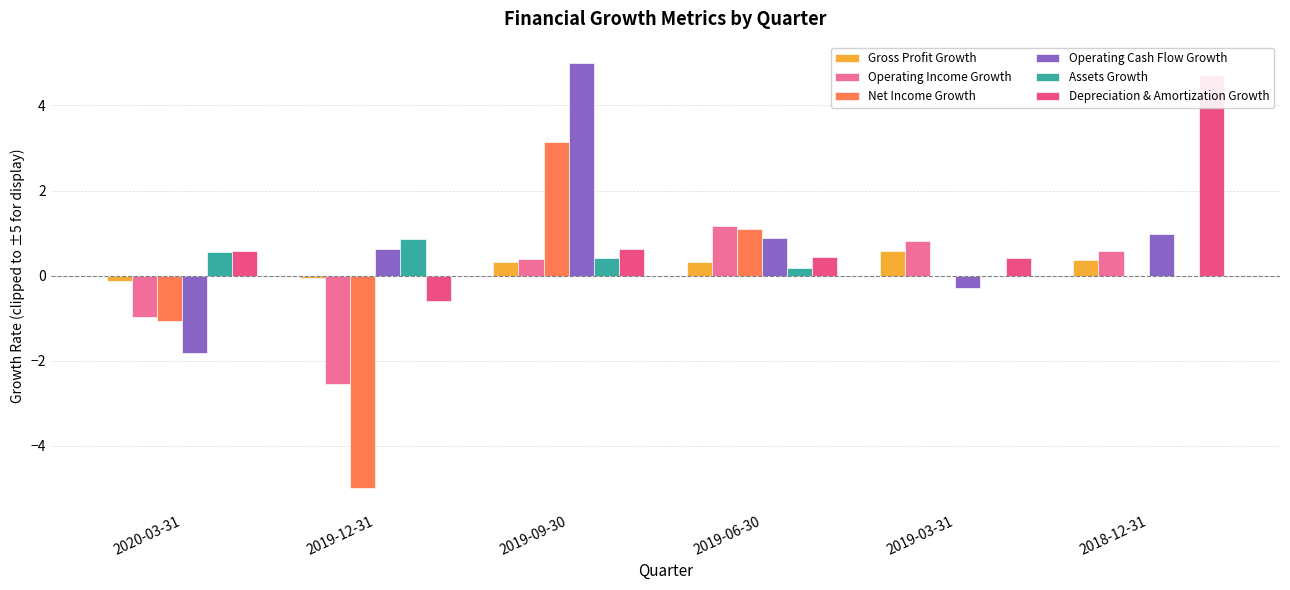

What is the sum of all Operating Income Growth values?

-0.5